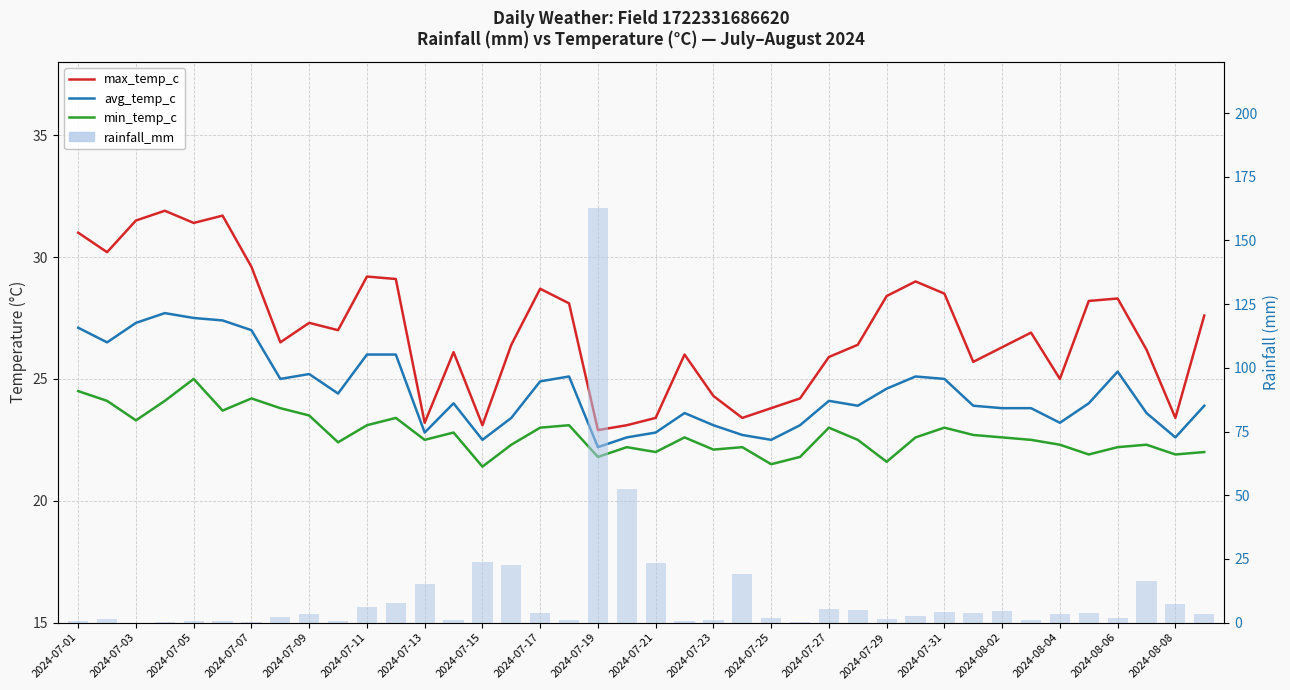

What is the sum of the avg_temp_c values at 20 and 39?

46.7